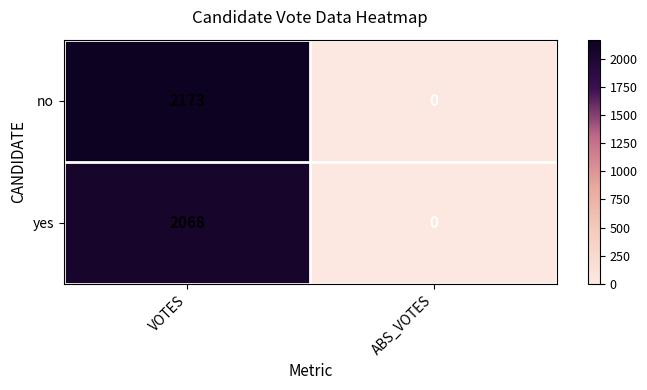

At VOTES, list the series in order from largest to smallest.

no, yes